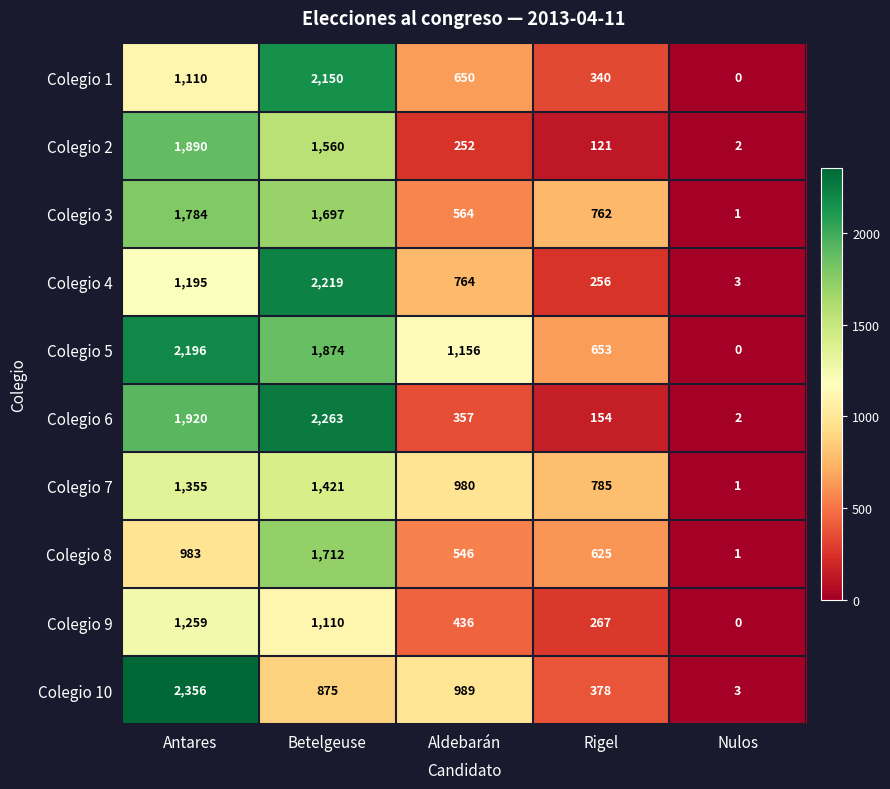

Rank the categories by Colegio 2 value from highest to lowest.

Antares, Betelgeuse, Aldebarán, Rigel, Nulos